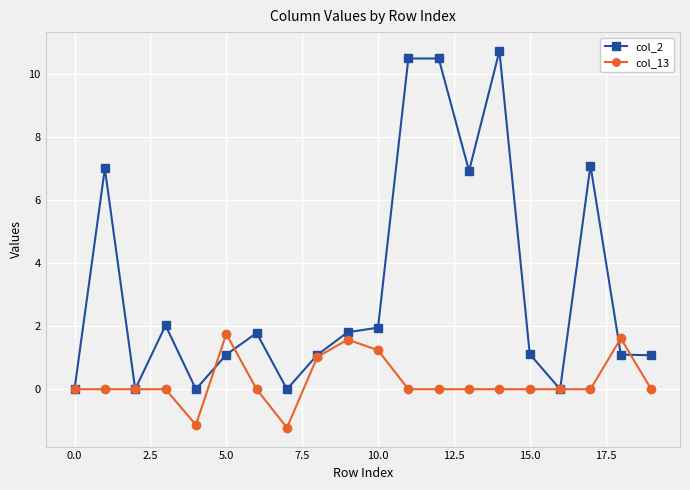

Which series has the largest range (max minus min)?

col_2